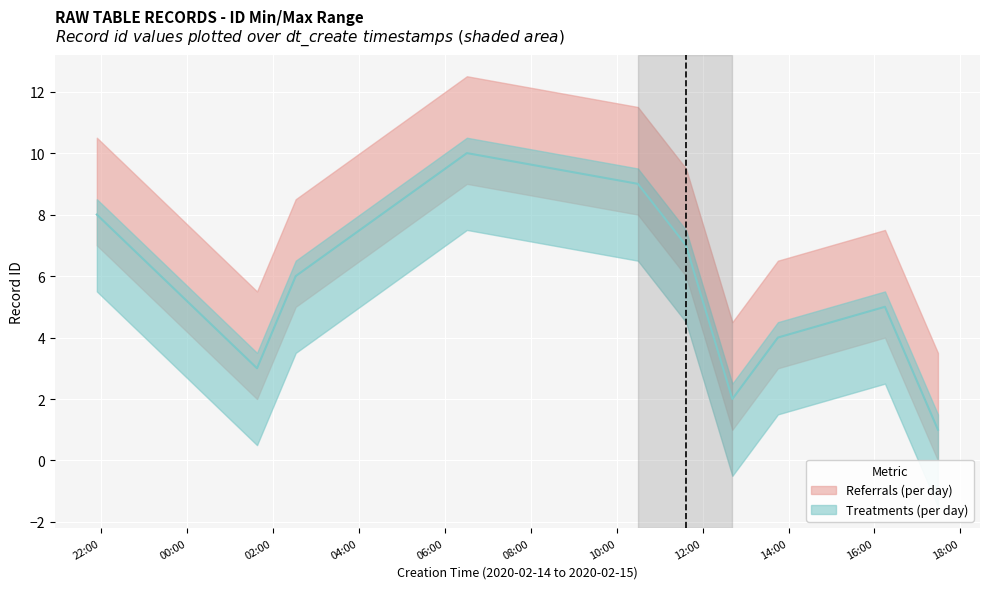

How many intersections are there between Treatments (per day) and Referrals (per day)?

1